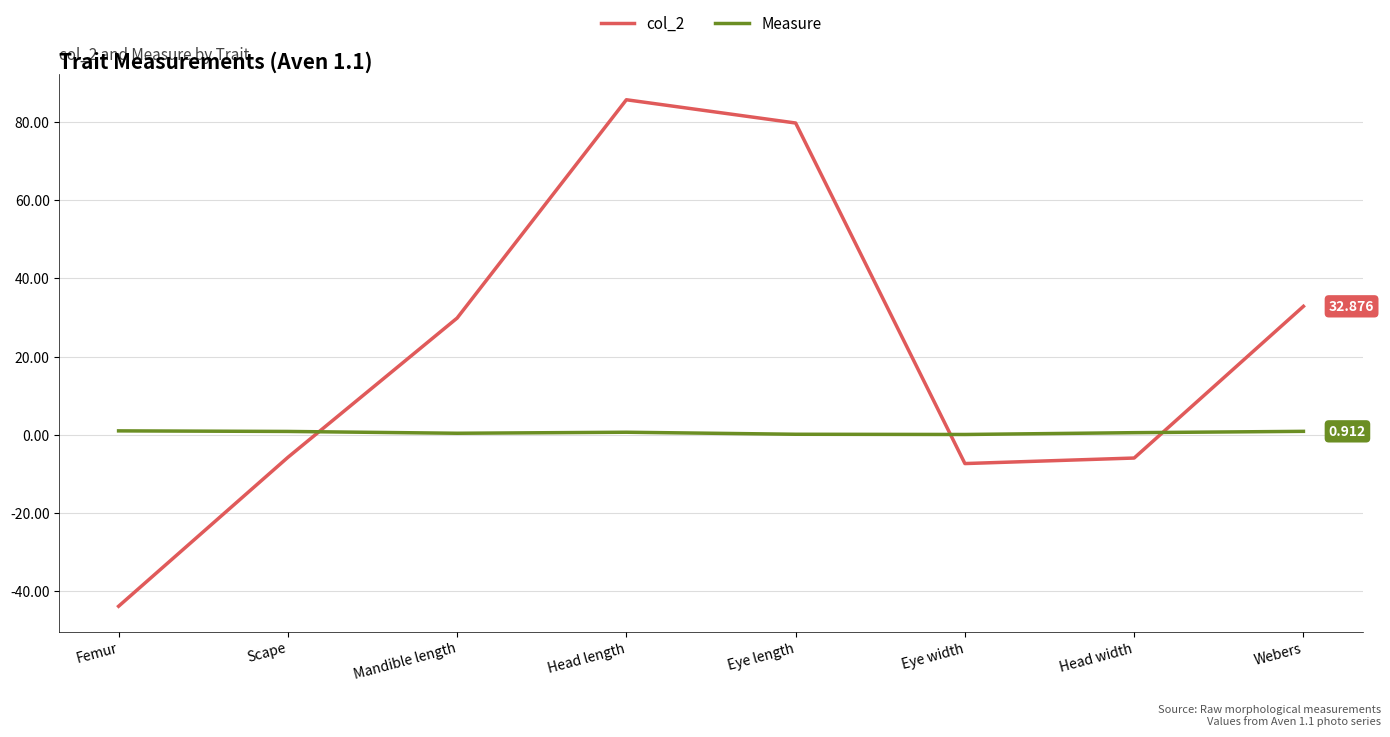

After their last crossing, which series has the higher values: Measure or col_2?

col_2